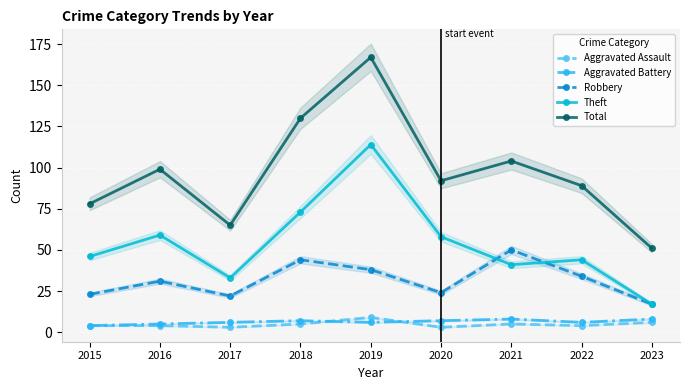

At which category is the sum across all series the highest?

2019